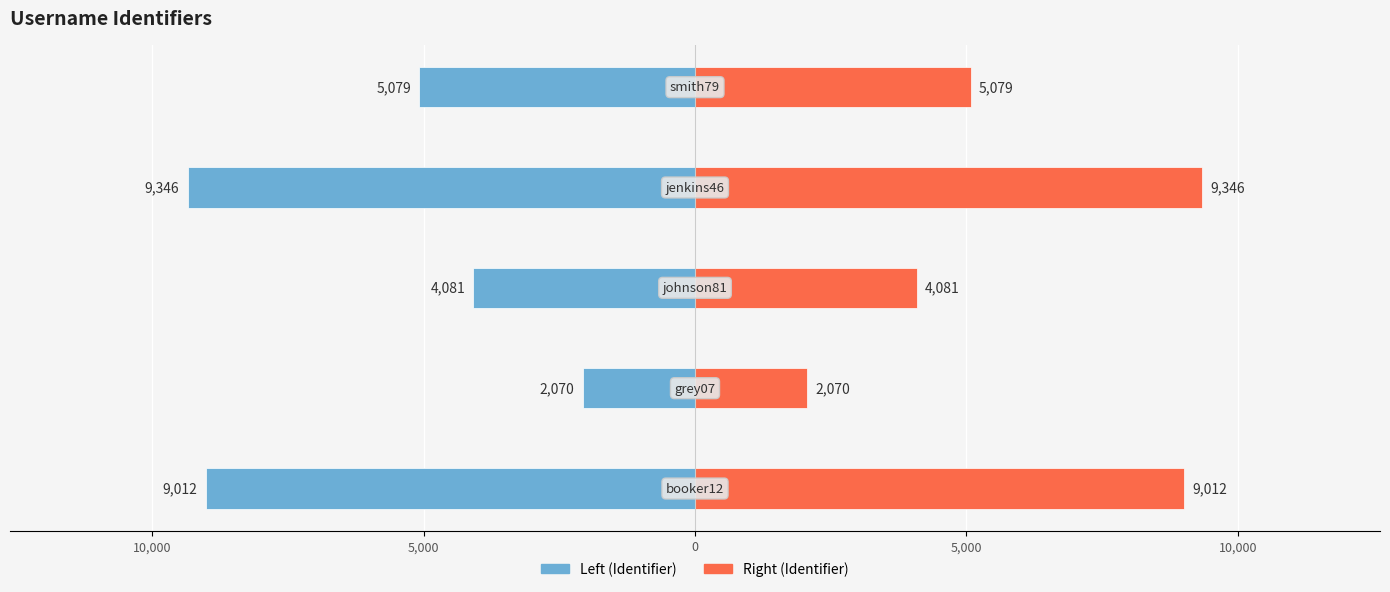

Reading right to left, what are all the values shown in this chart?

Identifier (Left): 5,000=-5079	0=-9346	5,000=-4081	10,000=-2070	15,000=-9012
Identifier (Right): 5,000=5079	0=9346	5,000=4081	10,000=2070	15,000=9012